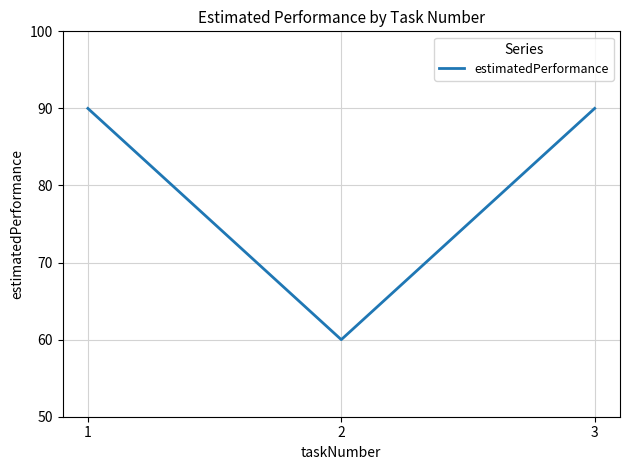

What is the change in value from 1 to 2?

-30